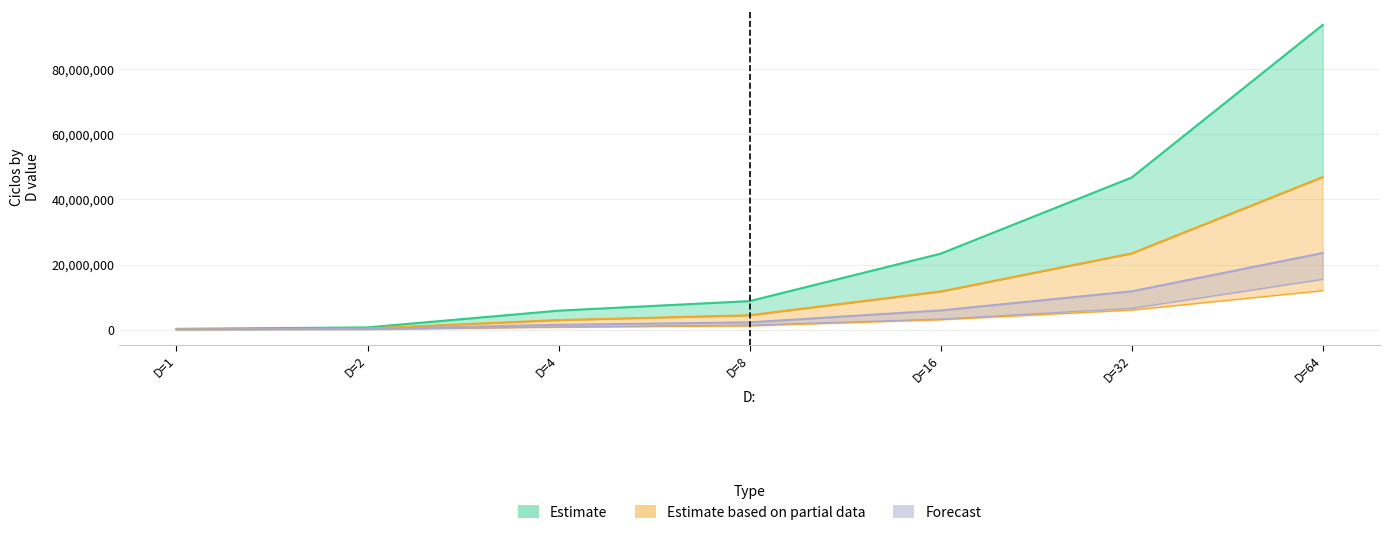

True or false: Forecast has more than 0 interior local peaks.

False